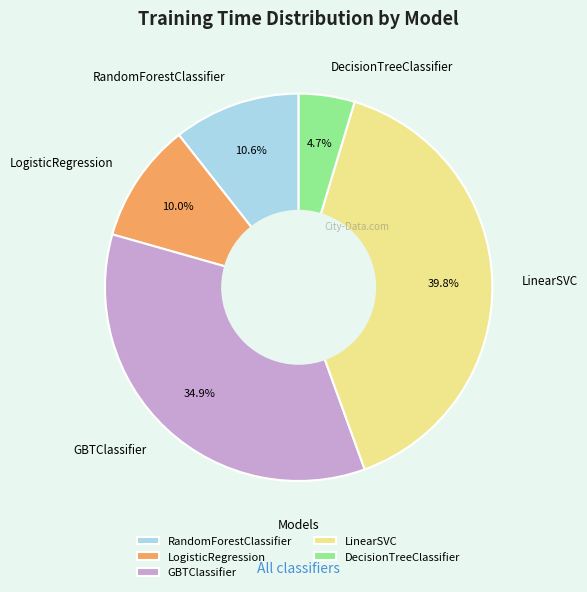

Between RandomForestClassifier and LogisticRegression, which is larger?

RandomForestClassifier